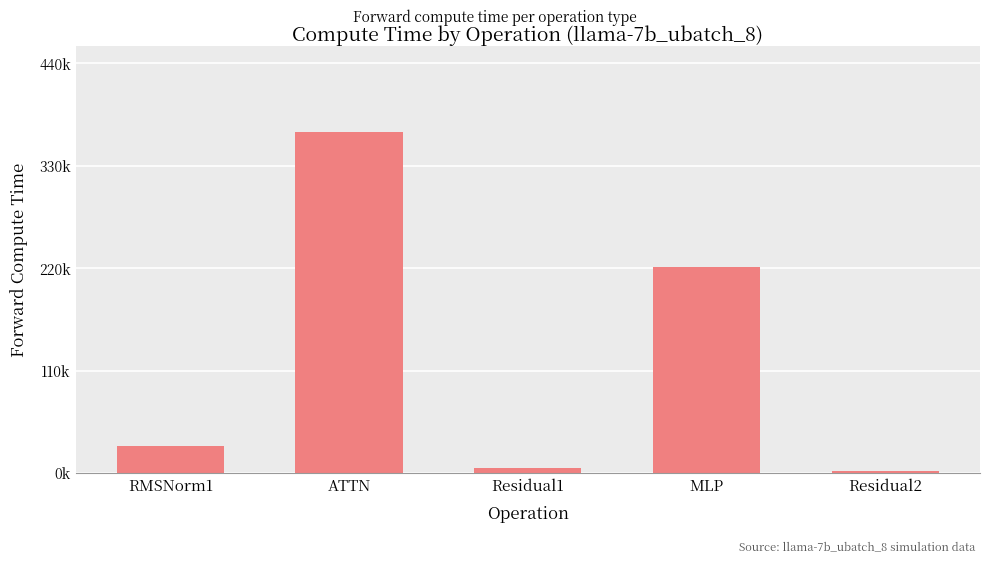

Reading right to left, list all the values displayed in this chart.

2669.2	221004.7	5338.4	366458.4	28777.0